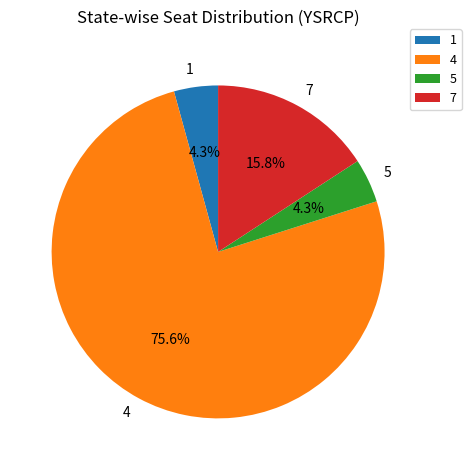

Which slice is the largest?

4